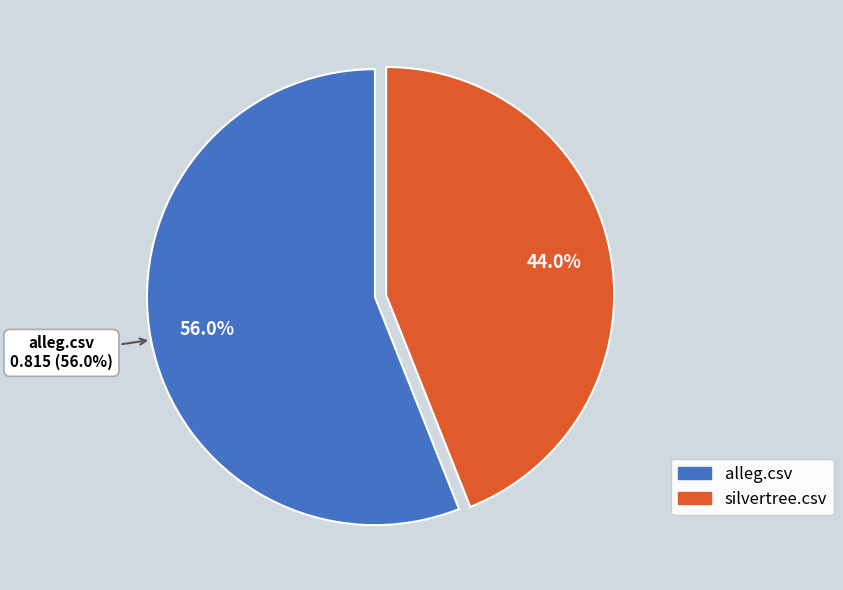

To the nearest percent, what is the difference between the largest and smallest slice percentages?

12%